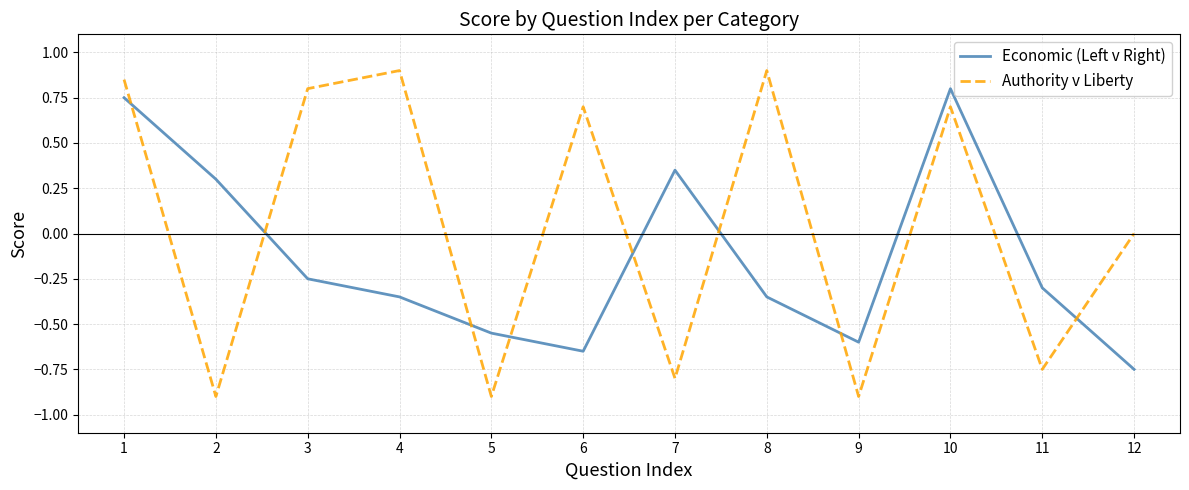

Rank the series by their average value, from highest to lowest.

Authority v Liberty, Economic (Left v Right)